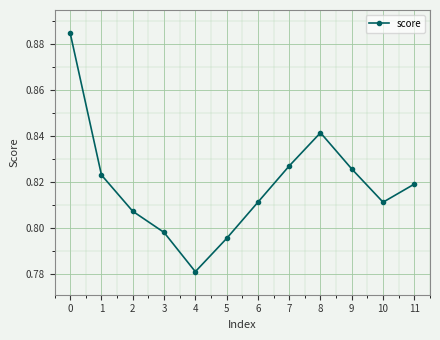

What is the sum of the values at 7 and 1?

1.7